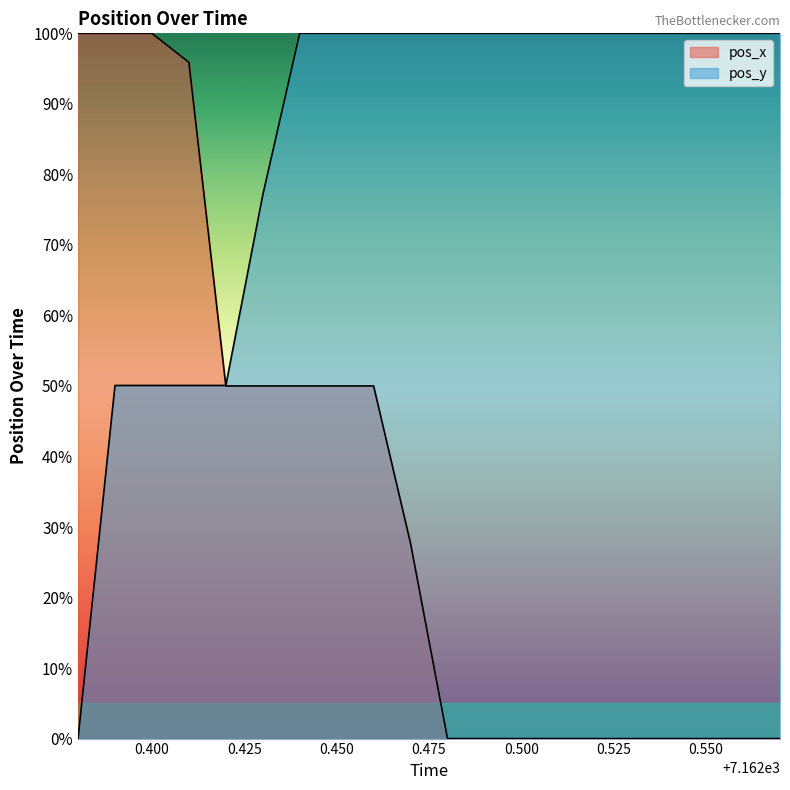

How many series are shown in this chart?

2